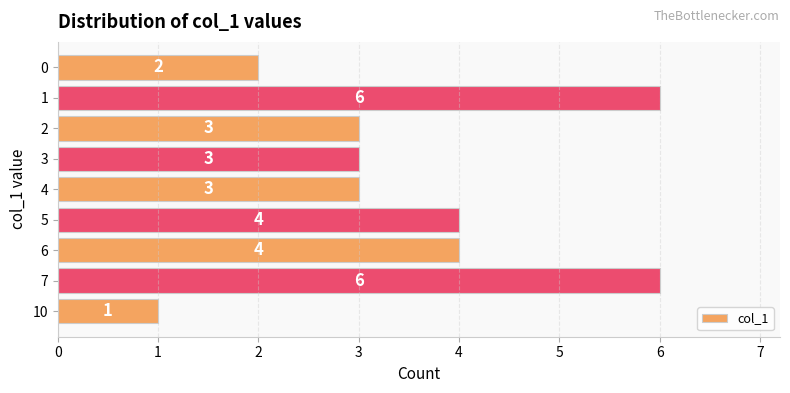

The chart shows a value of 1 at 0. True or false?

False